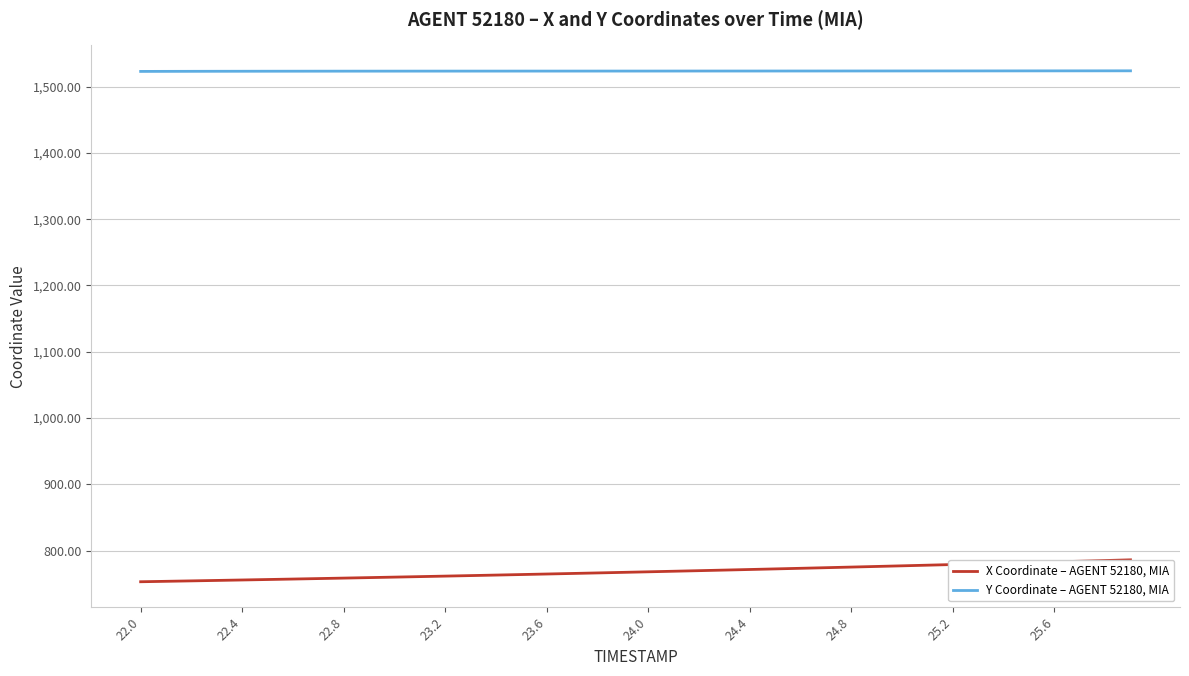

Which series has the largest total across all categories?

Y Coordinate – AGENT 52180, MIA